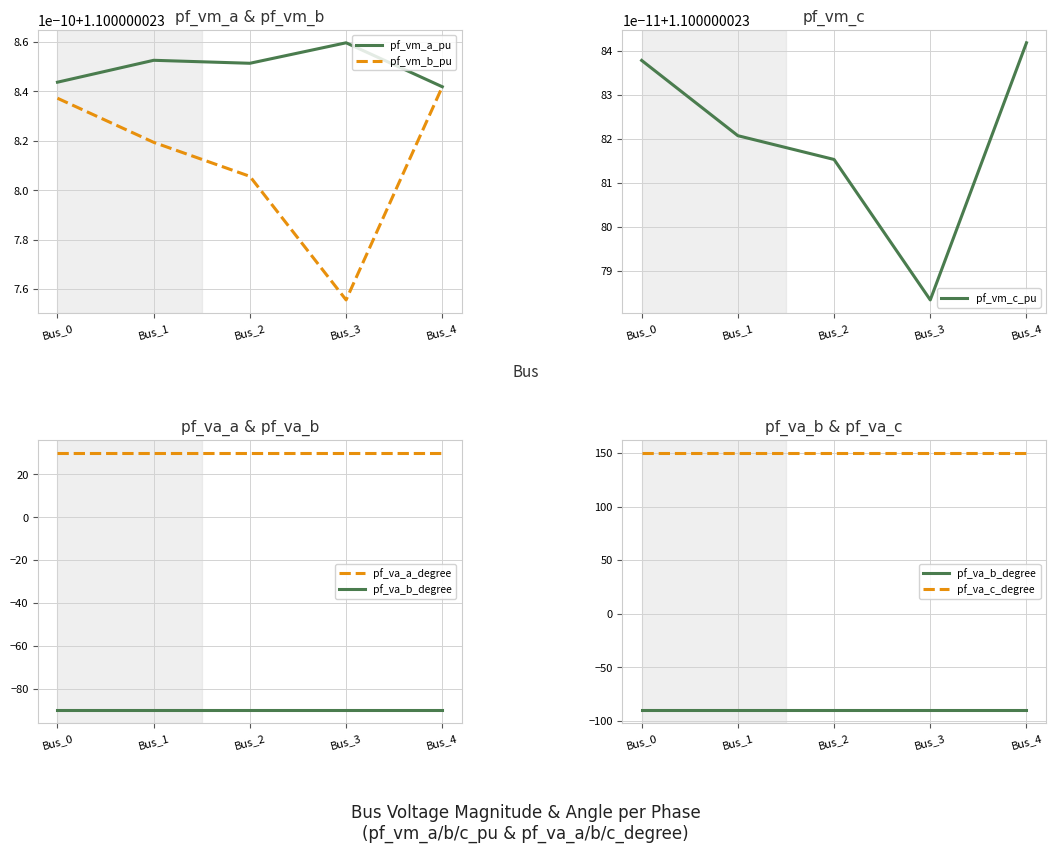

True or false: pf_va_c_degree has a value of 48.7 at Bus_4.

False